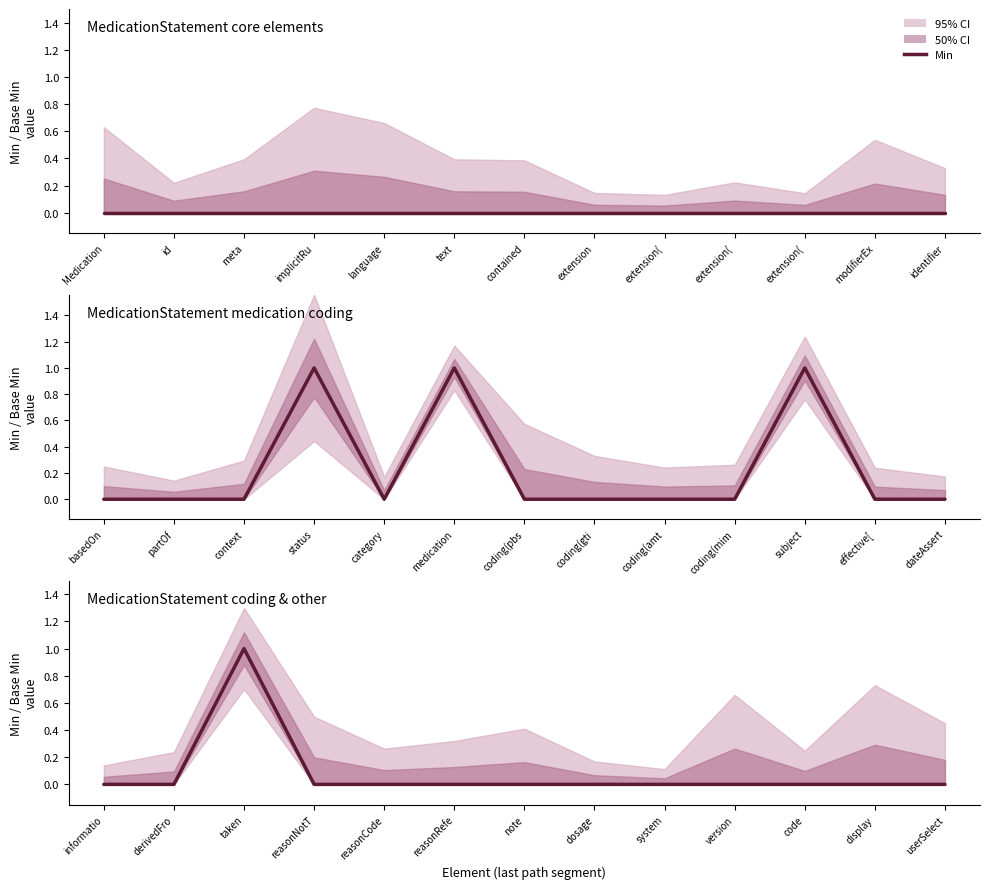

True or false: Min and Base Min cross at least once.

False